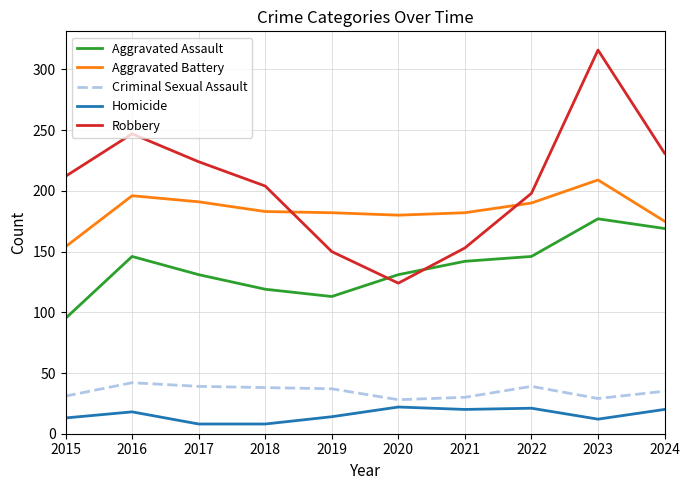

What is the lowest value of the Homicide series?

8